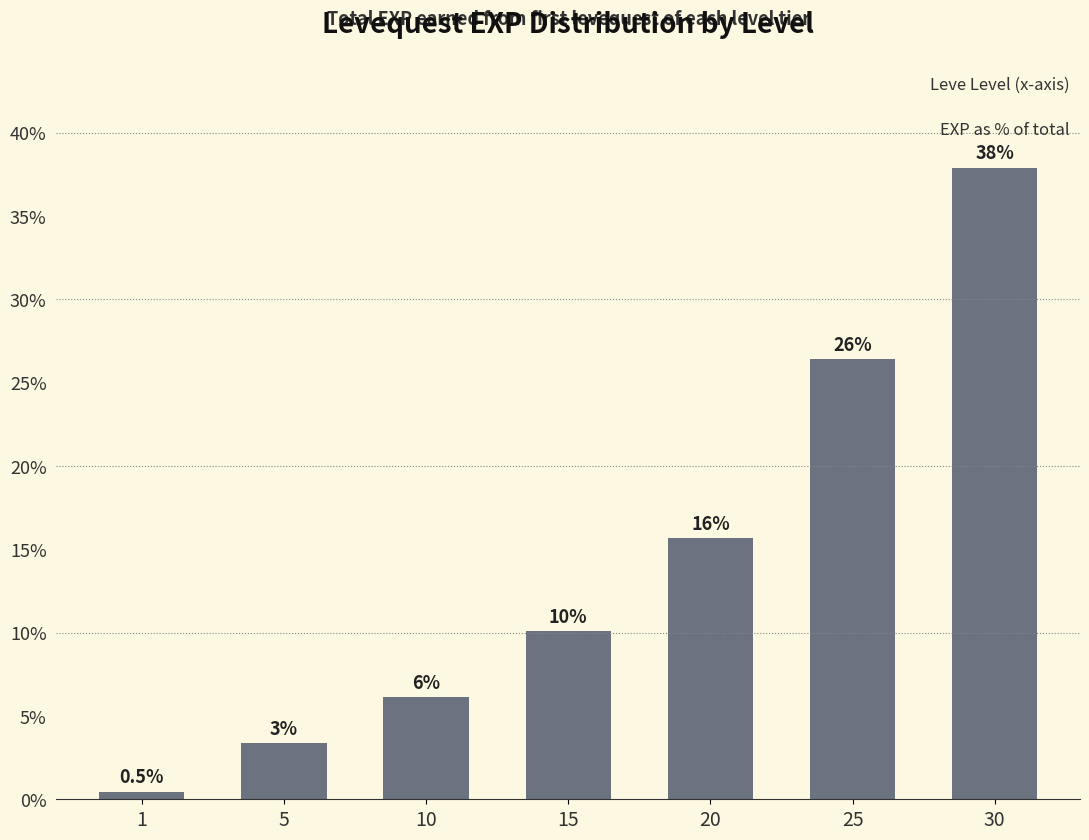

How many bars are there in total?

7